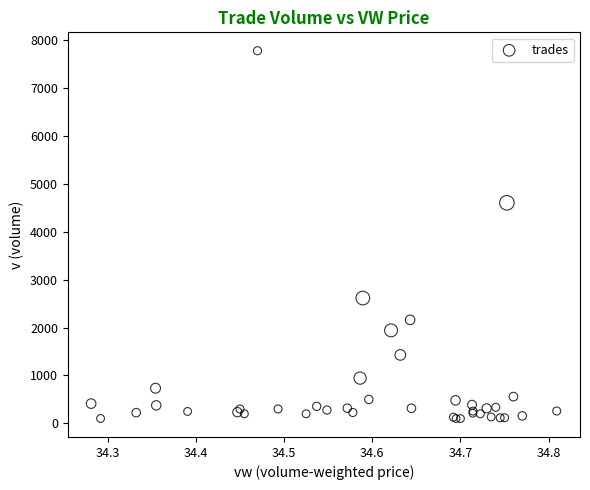

What Y value in the scatter plot is closest to 3942?

4608